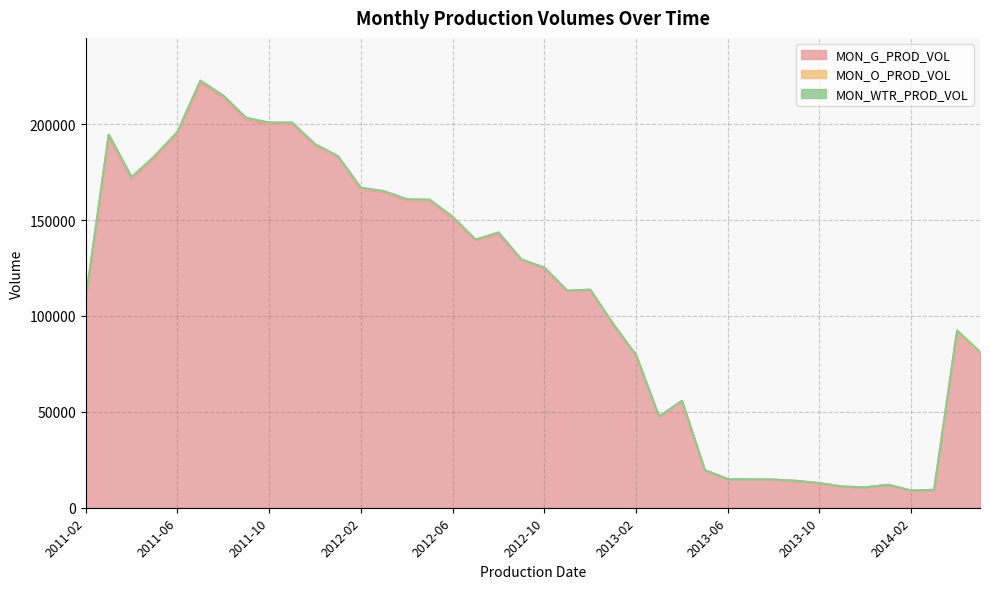

Which series changed the most between 2011-02 and 2014-01?

MON_G_PROD_VOL